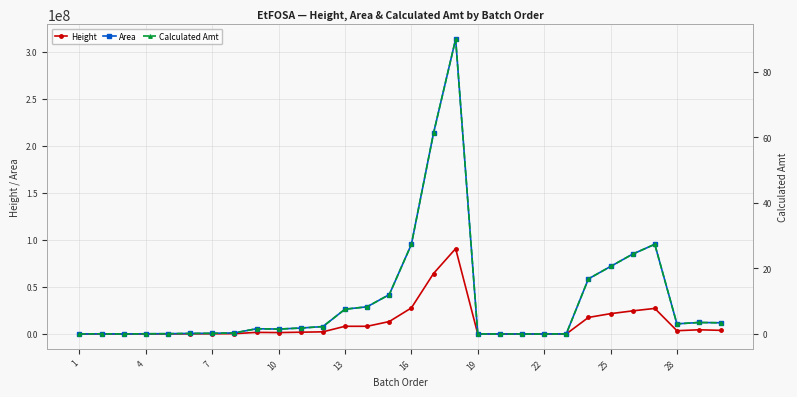

How many distinct data groups are displayed?

3